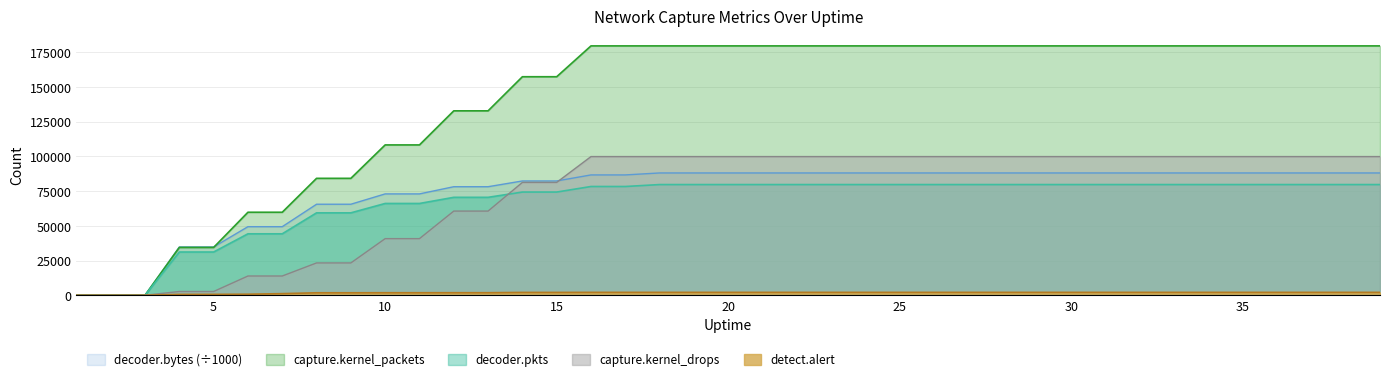

Which series has the largest total across all categories?

capture.kernel_packets